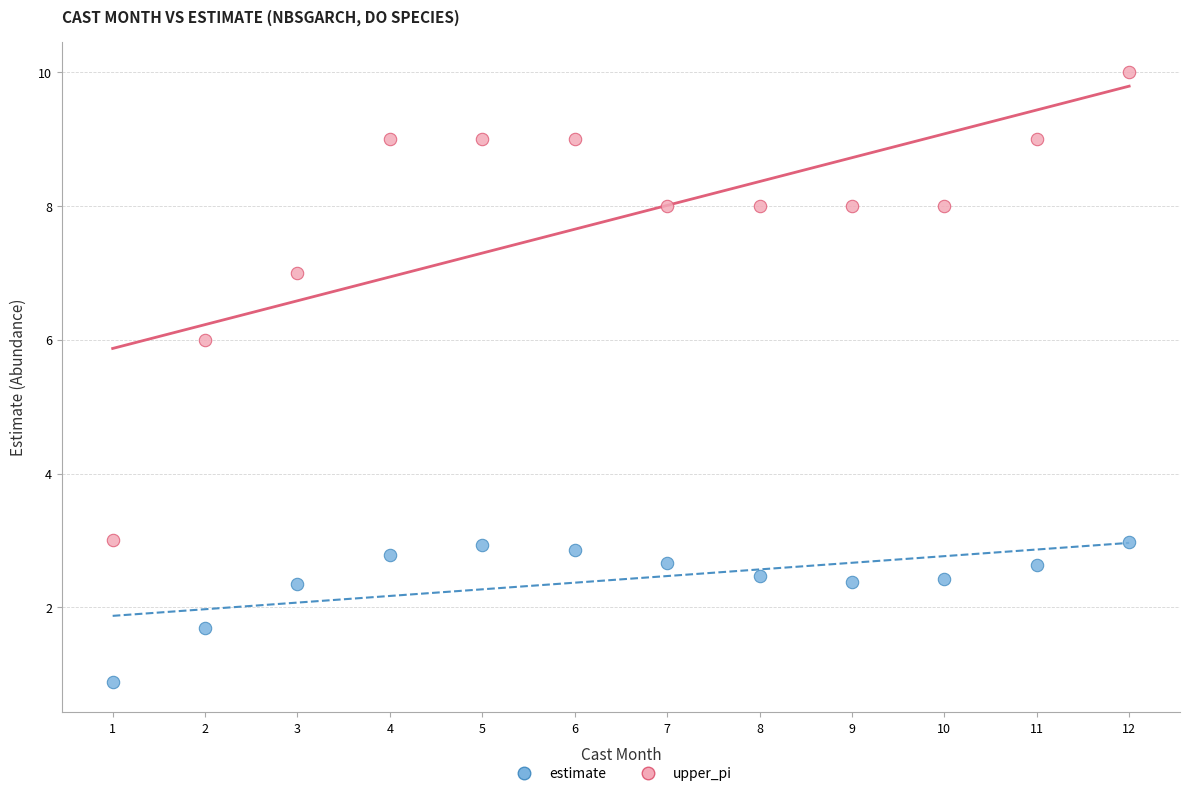

Which series reaches the maximum Y coordinate?

upper_pi